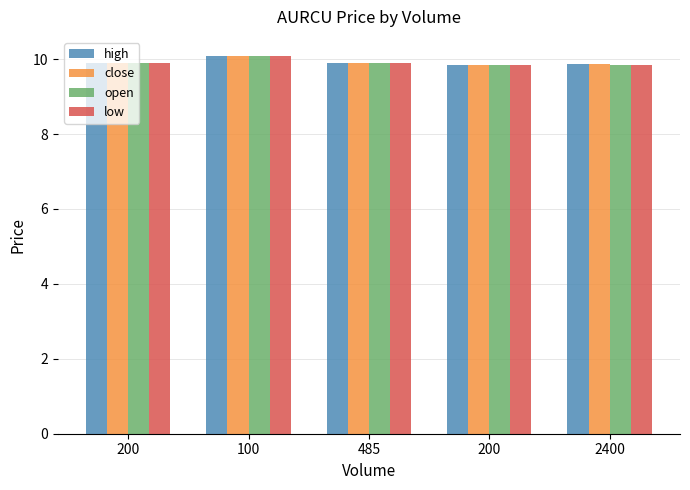

Is it true that open equals 9.8 at 2400?

True